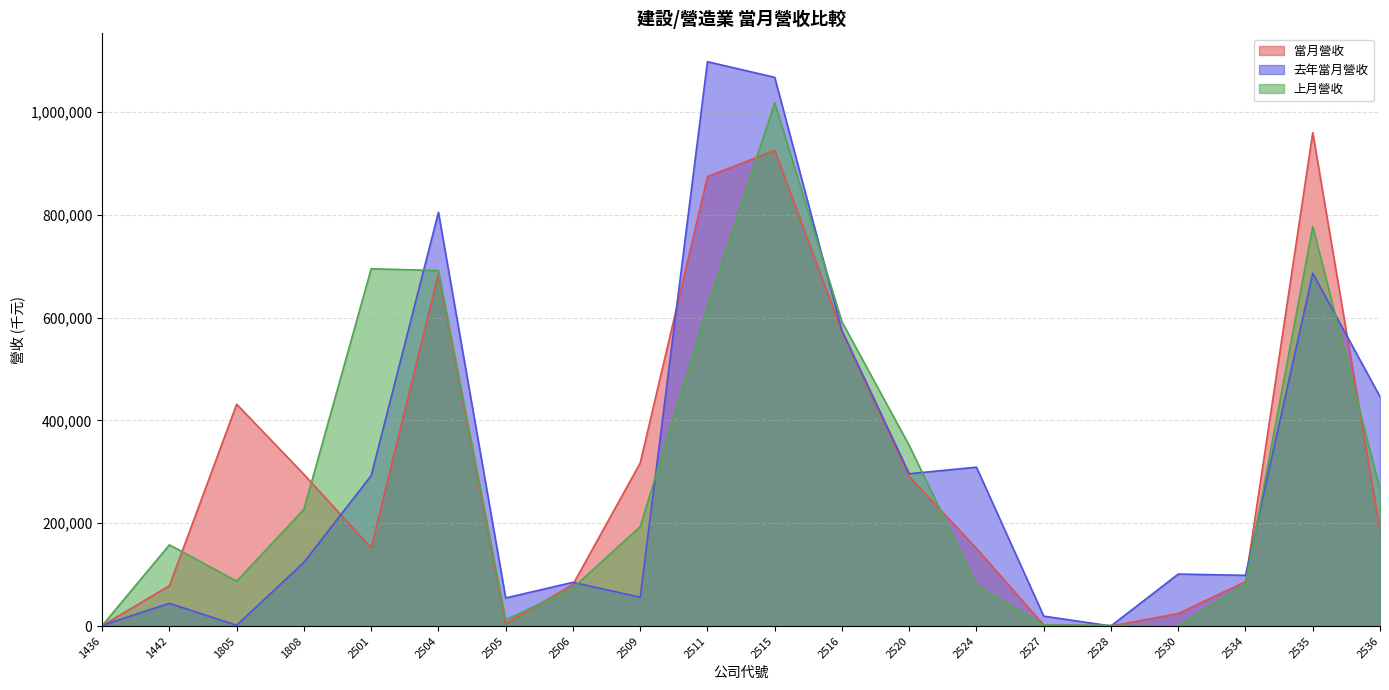

The value of 上月營收 at 2506 is 127623. True or false?

False